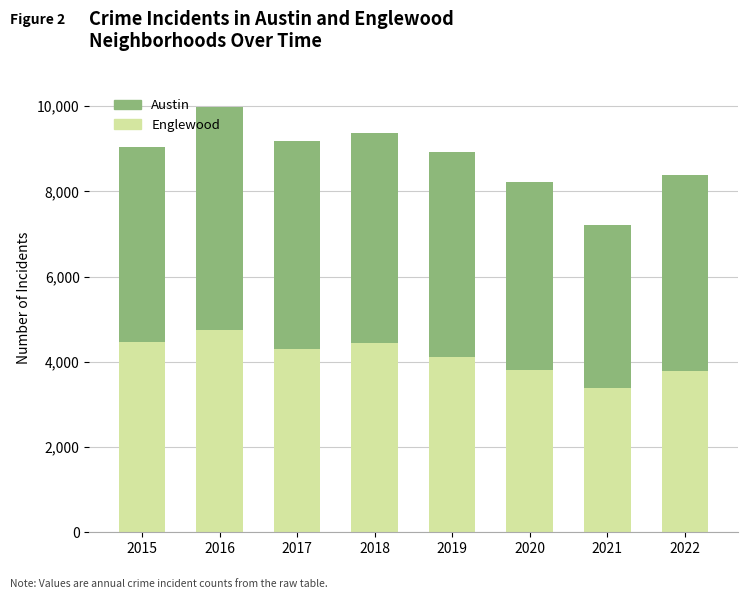

Are the bars horizontal?

No